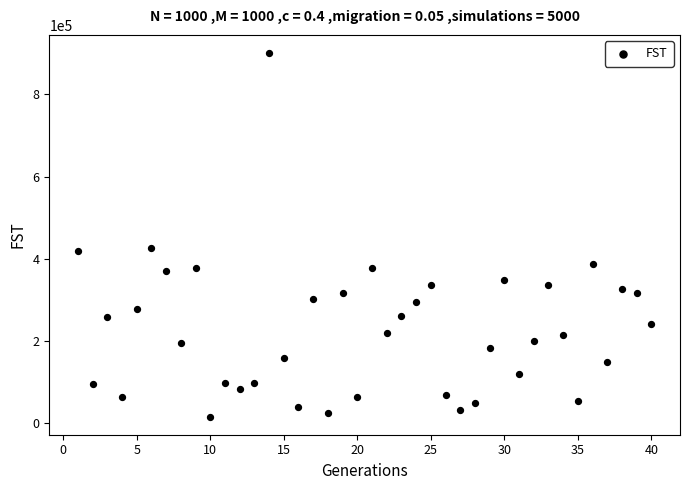

What is the range of Y values (max minus min)?

884170